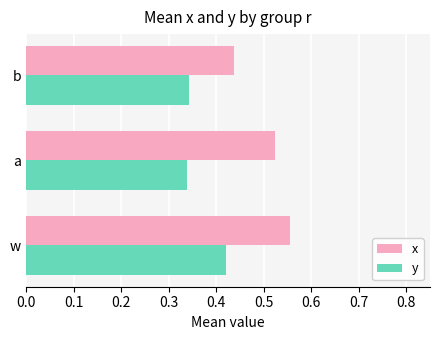

Which category has the highest value in the x series?

w